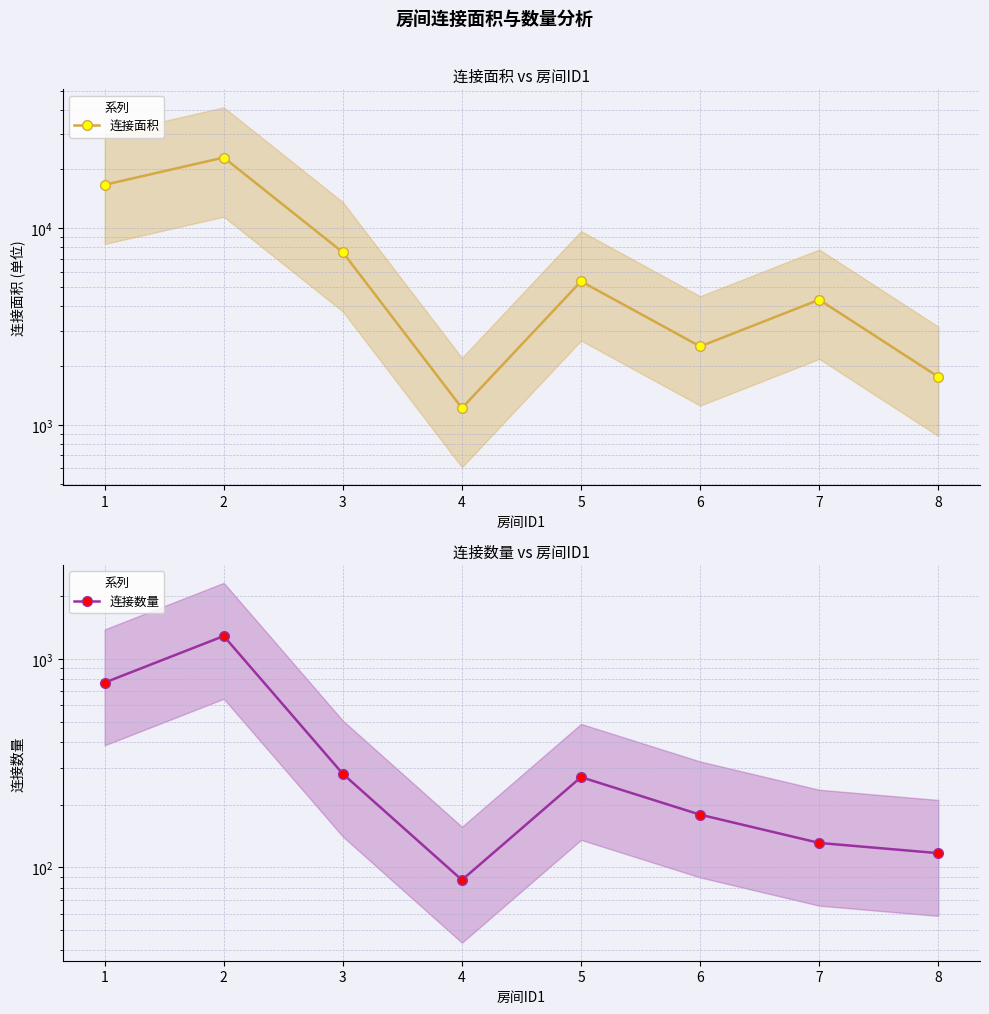

Where does the 连接数量 series first go above 271?

1